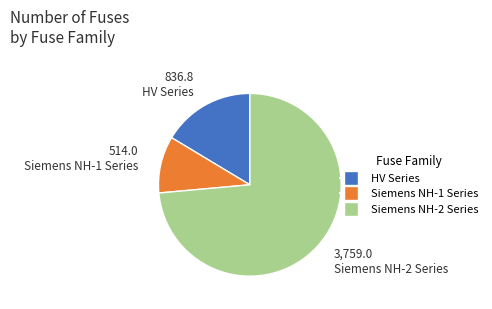

Does any single category account for the majority?

Yes